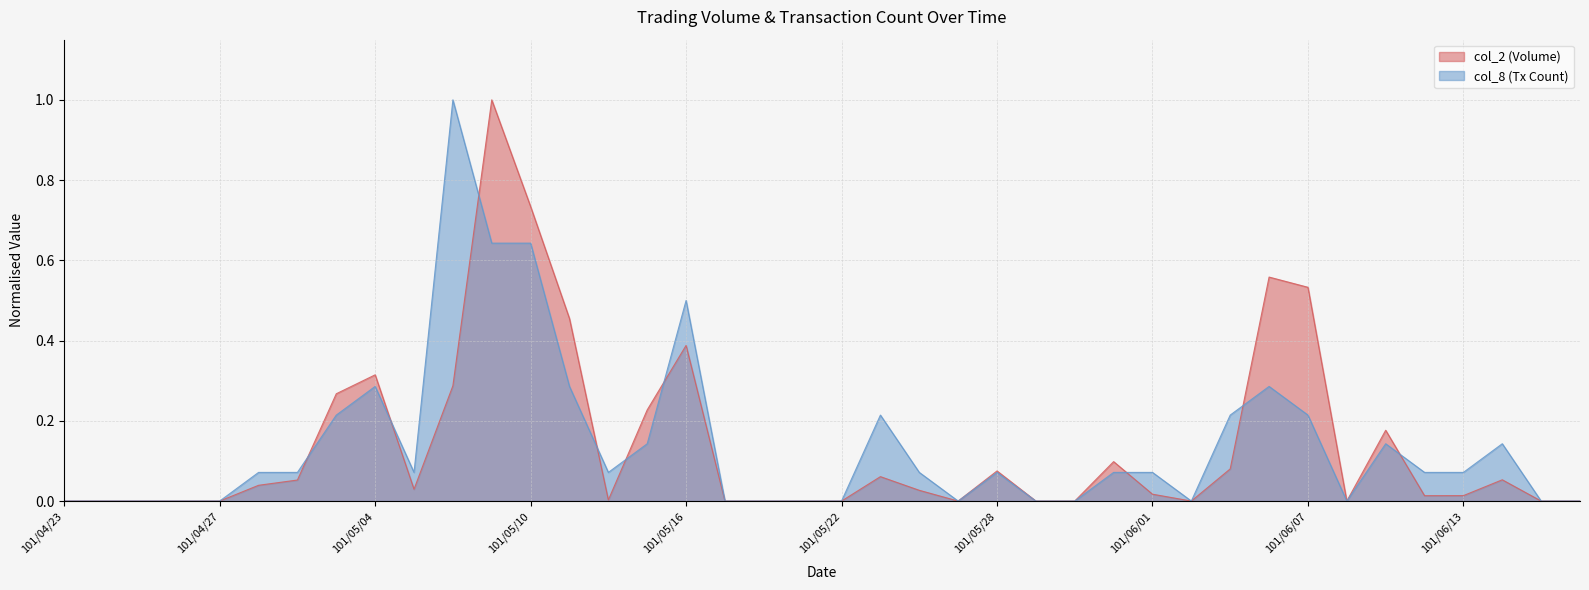

How many intersections are there between col_8 and col_2?

9